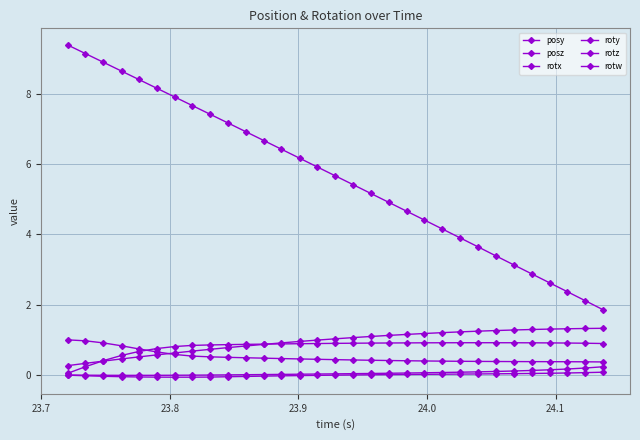

Does the chart have visible grid lines?

Yes